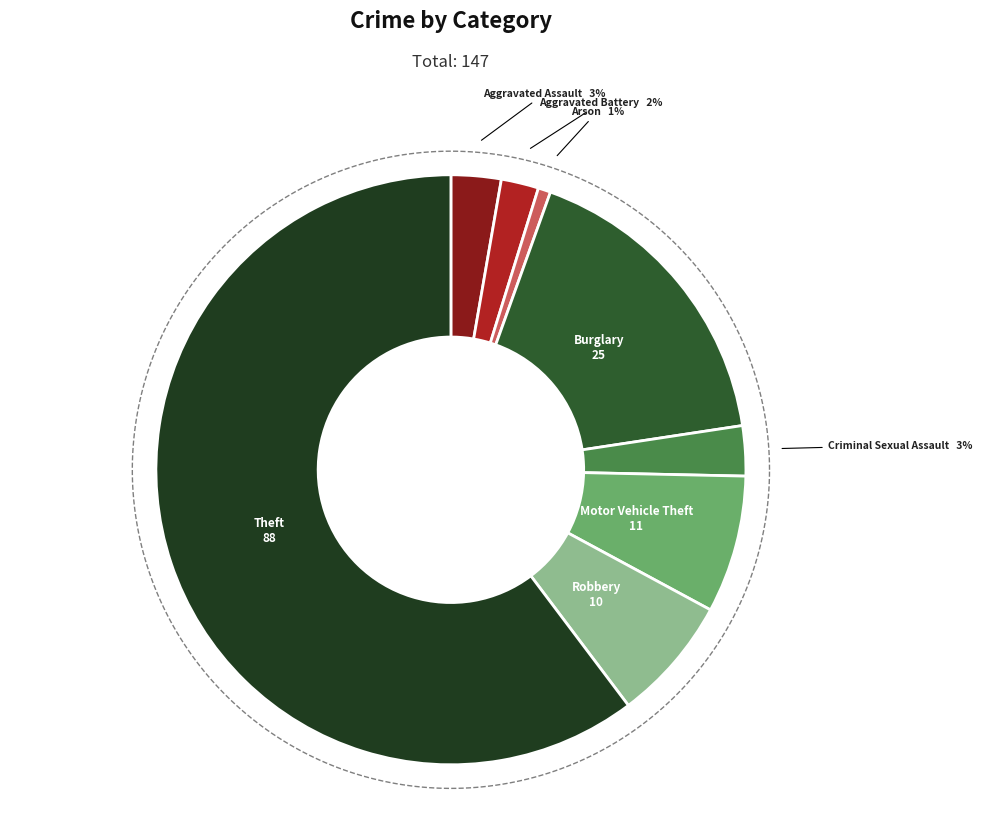

What percentage is NOT represented by Burglary?

82.9%